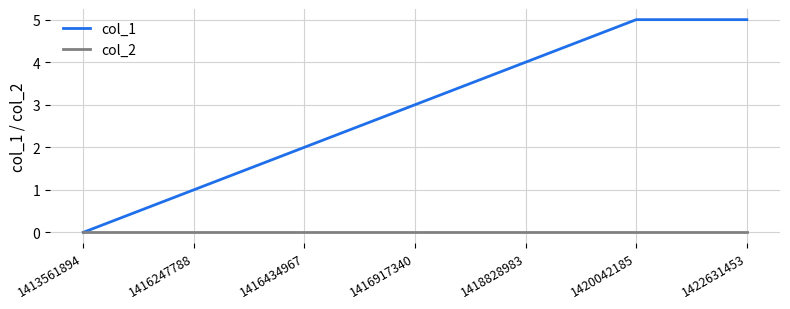

List the series in order of their overall mean, highest first.

col_1, col_2